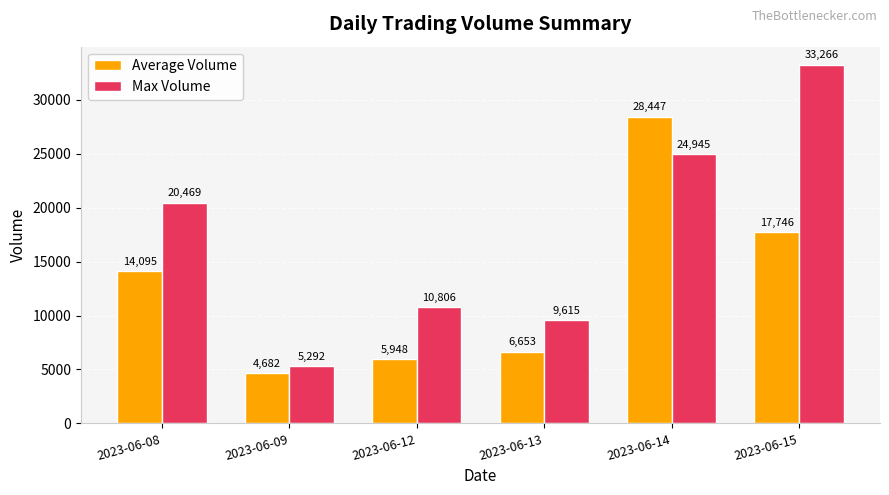

Where is Average Volume nearest to the value 16564?

2023-06-15